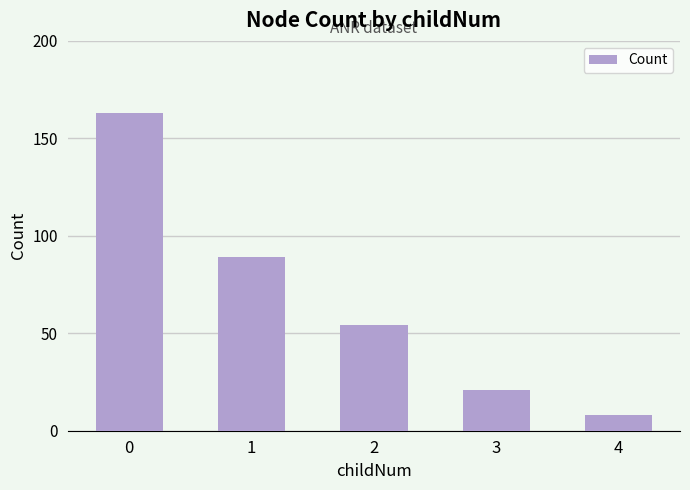

Which label corresponds to the smallest value in the chart?

4